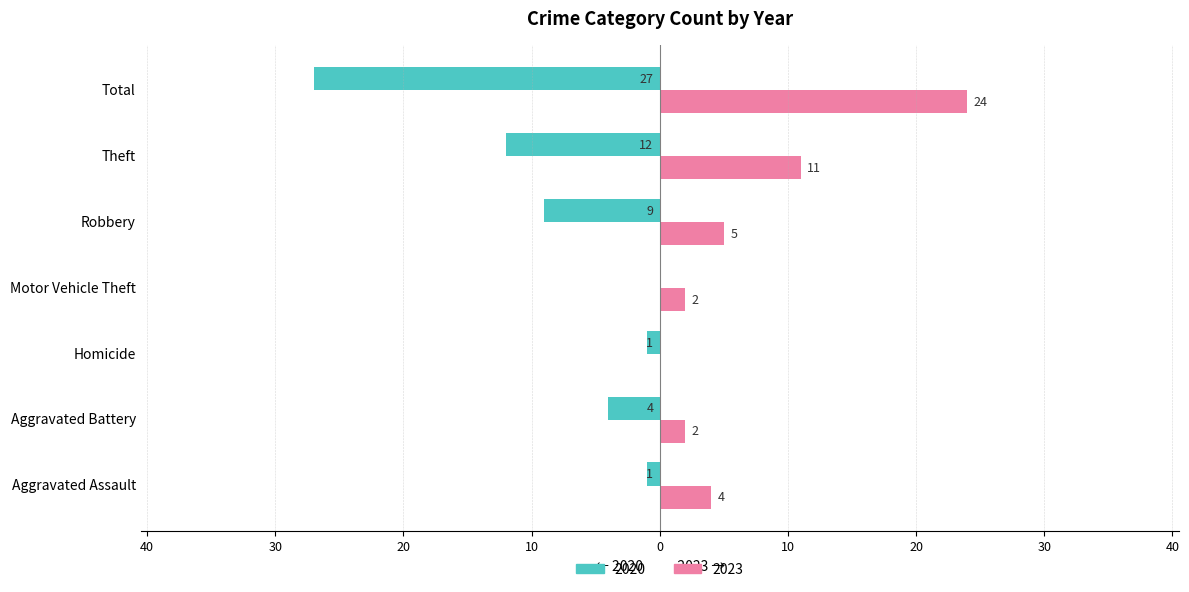

What are all the series names shown in the legend?

2020, 2023